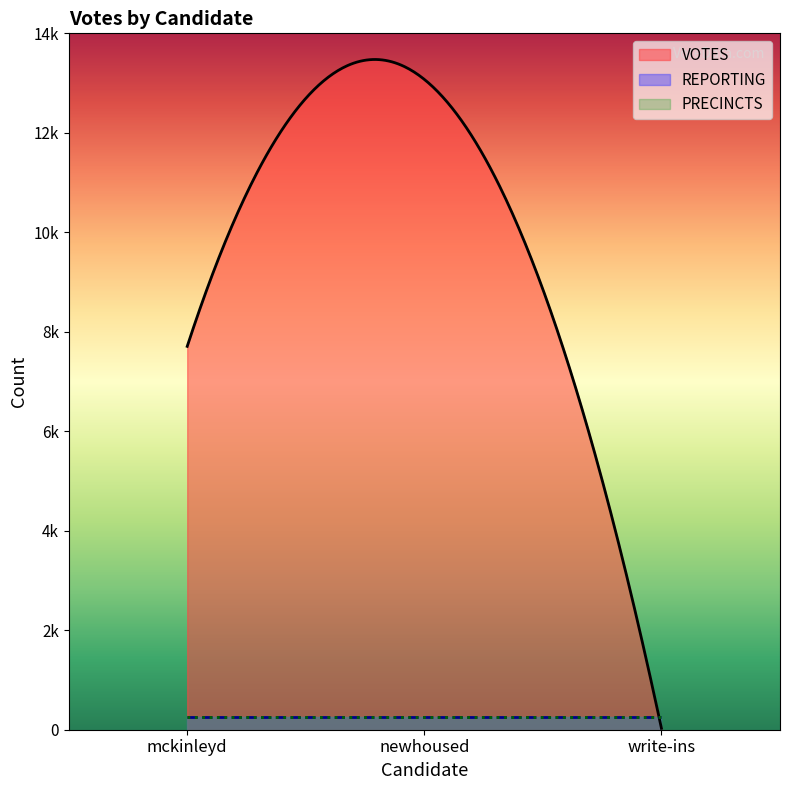

Rank the series by their maximum value, from highest to lowest.

votes, reporting, precincts